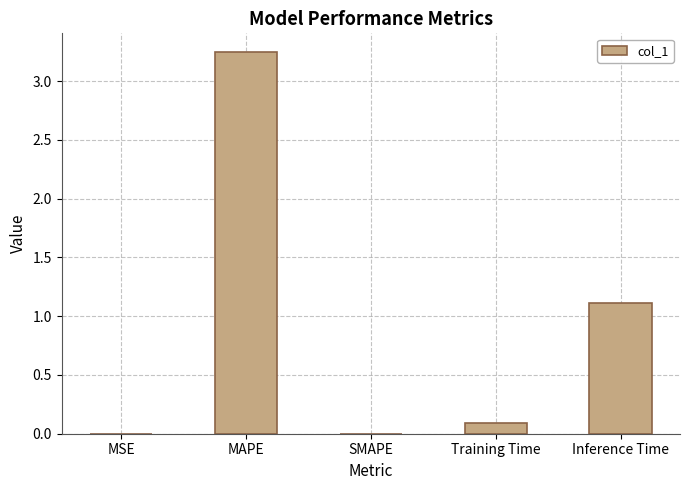

Which label corresponds to the largest value in the chart?

MAPE